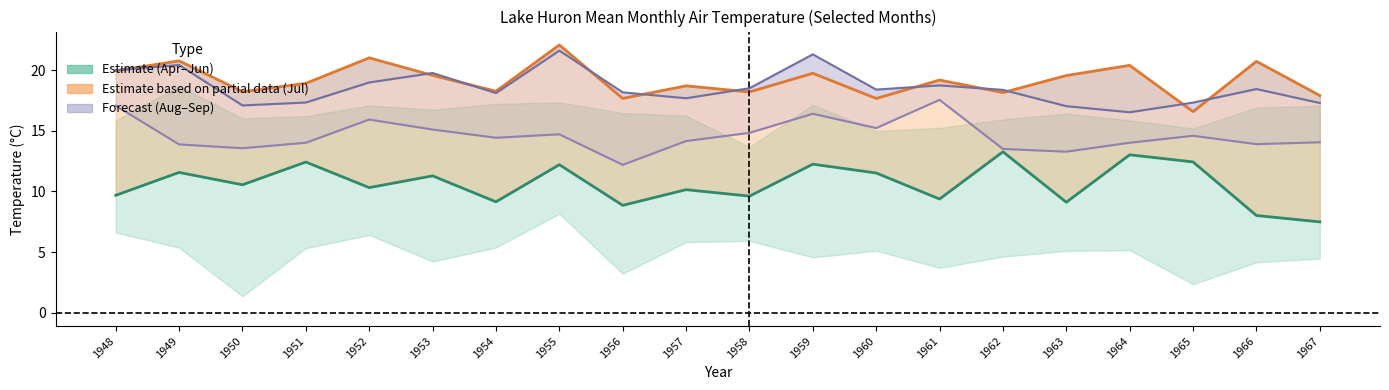

True or false: May (center estimate) and Sep cross at least once.

False